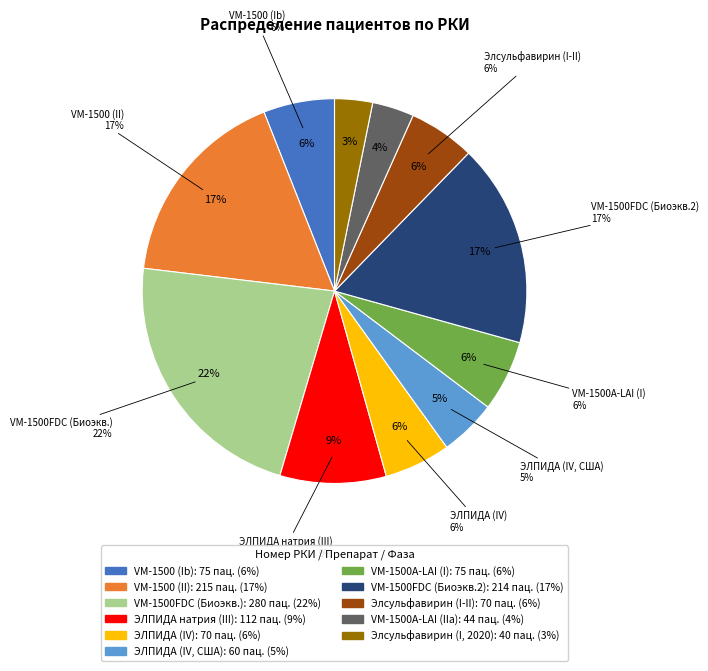

Count the number of slices in the pie.

11